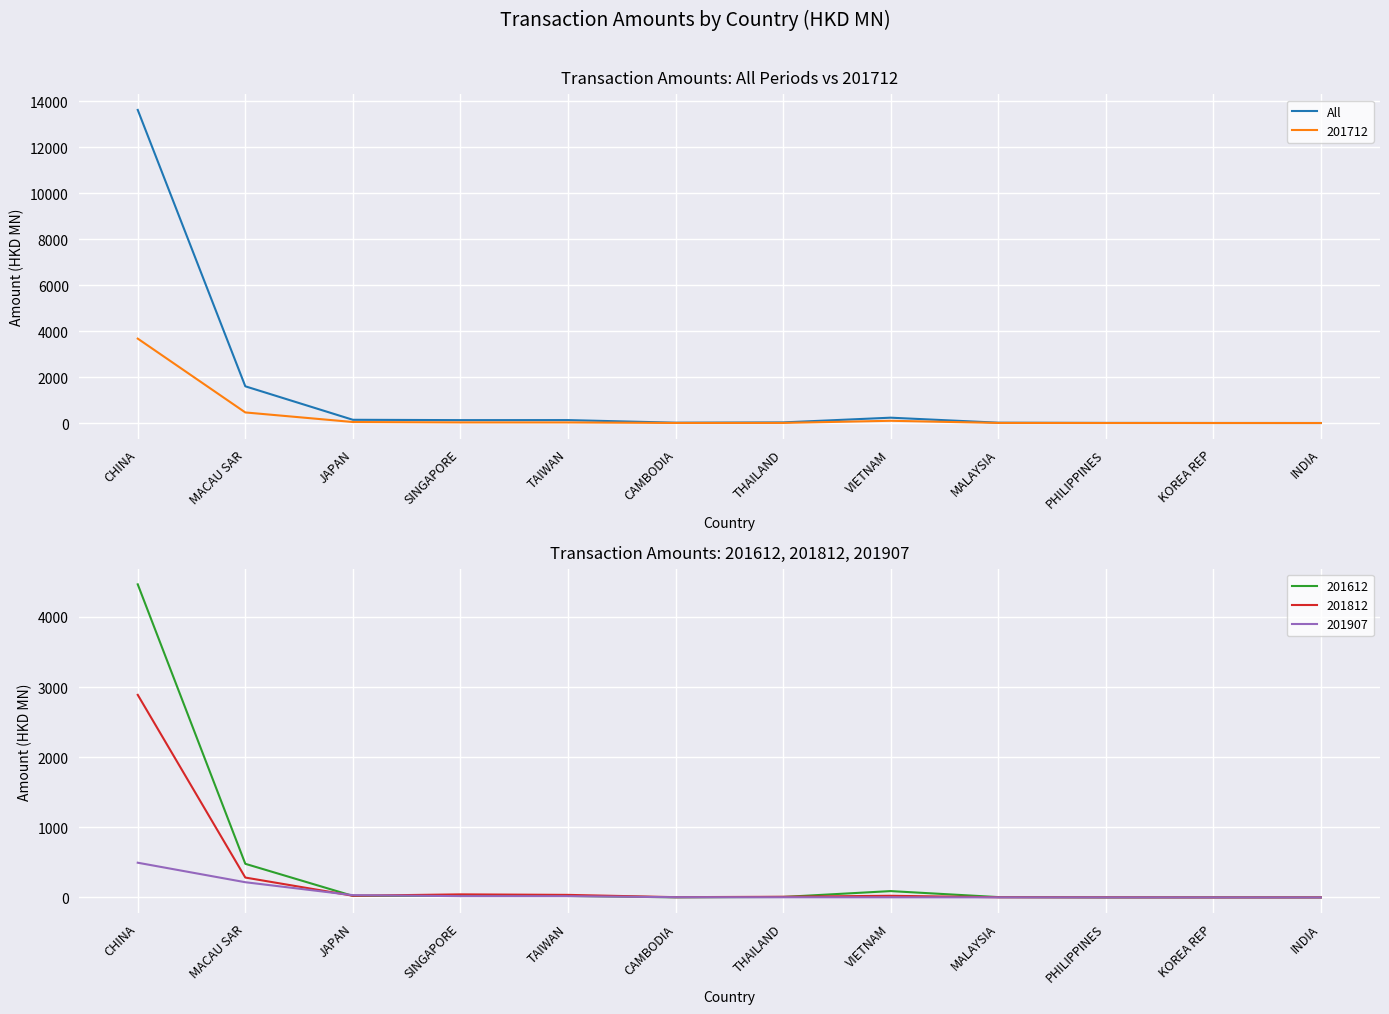

What position from the right is JAPAN?

10